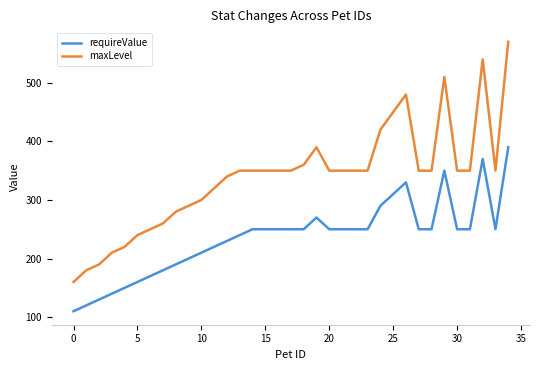

What is the minimum value shown in the chart?

110